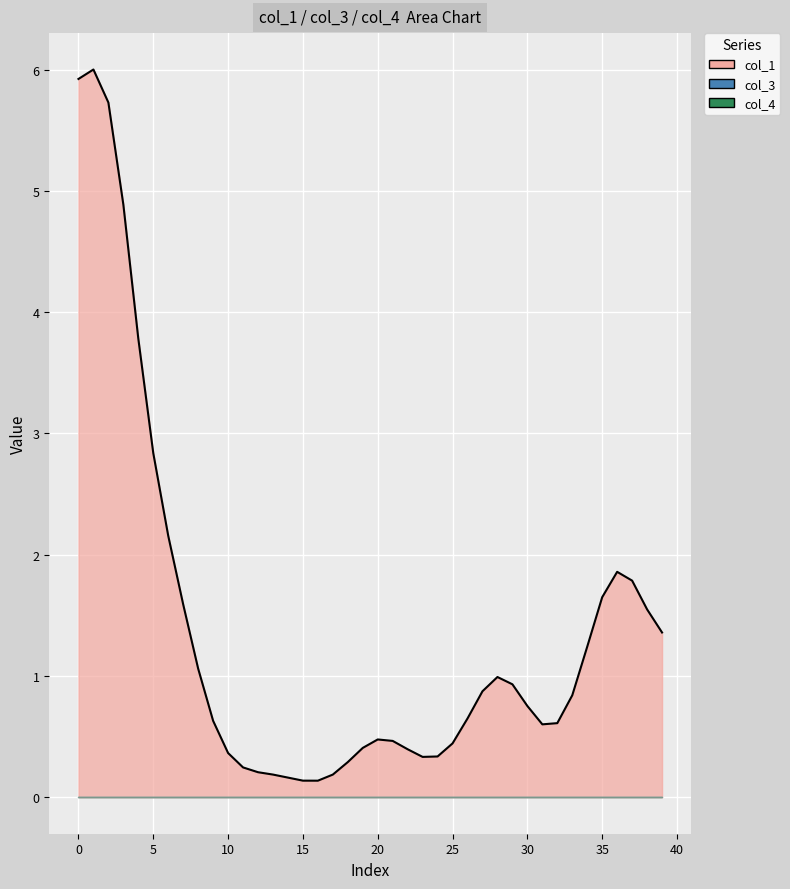

What is the difference between the maximum and minimum values?

5.9